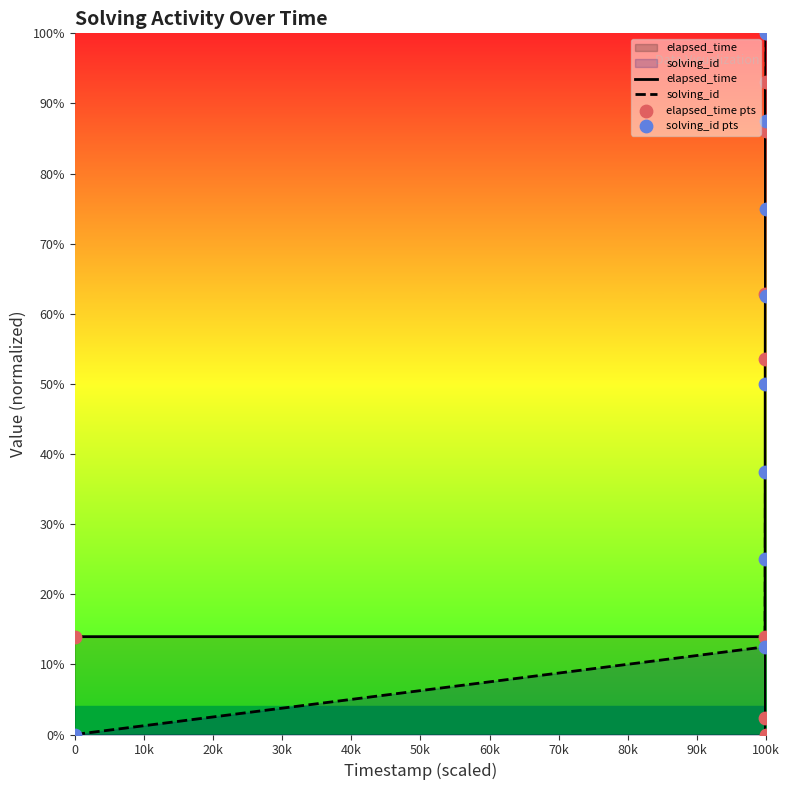

At how many categories does at least one series exceed 36?

7